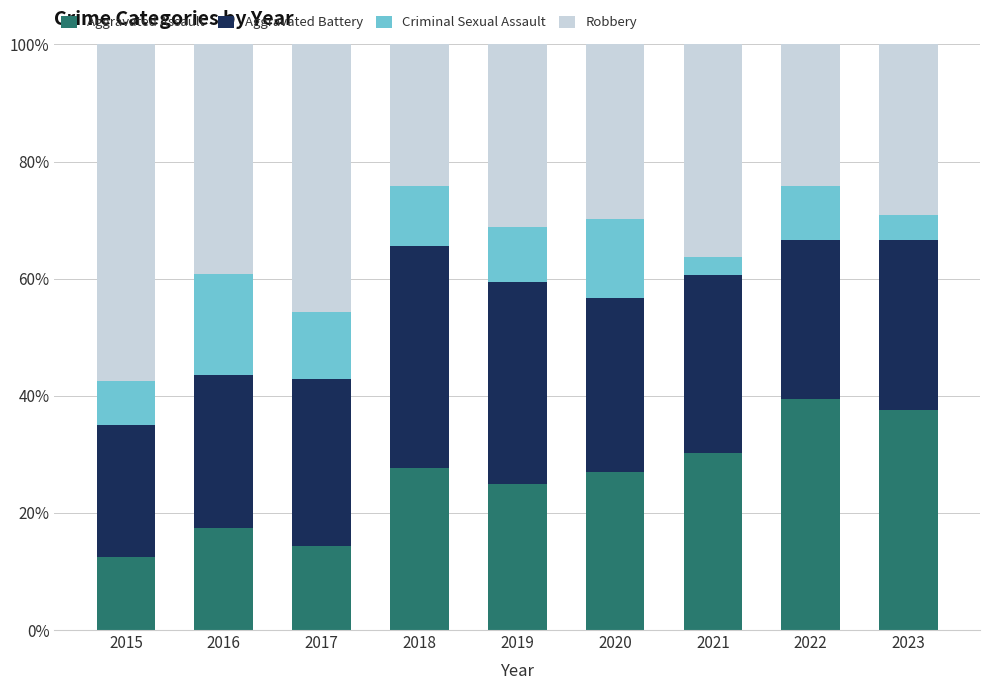

What is the total value across all series at 2016?

100.0